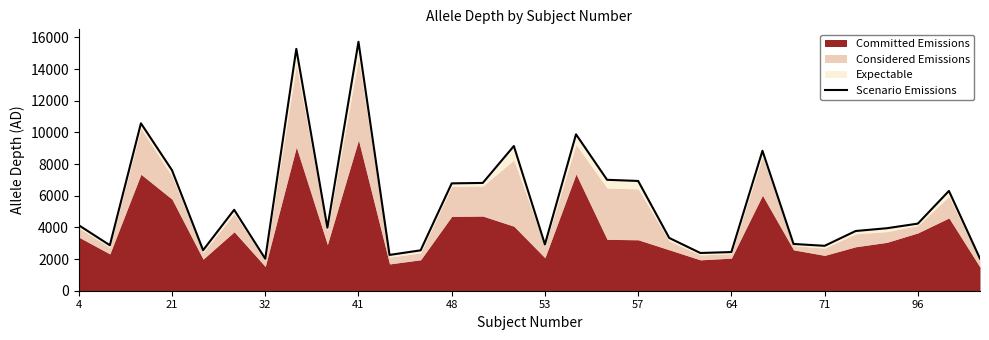

Reading left to right, extract all data points from this chart.

4137	2873	10576	7611	2559	5112	2023	15276	3985	15726	2261	2552	6782	6809	9141	2926	9880	7007	6934	3334	2384	2442	8839	2954	2837	3773	3947	4239	6304	2030